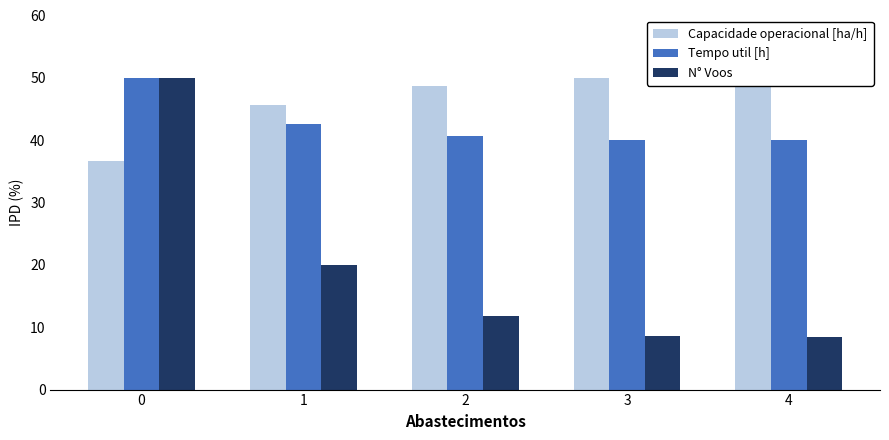

What is the total value across all series at 0?

136.7